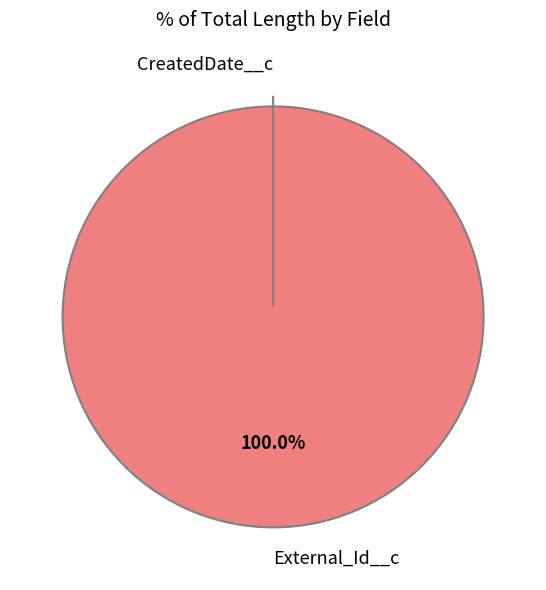

Count the number of slices in the pie.

2